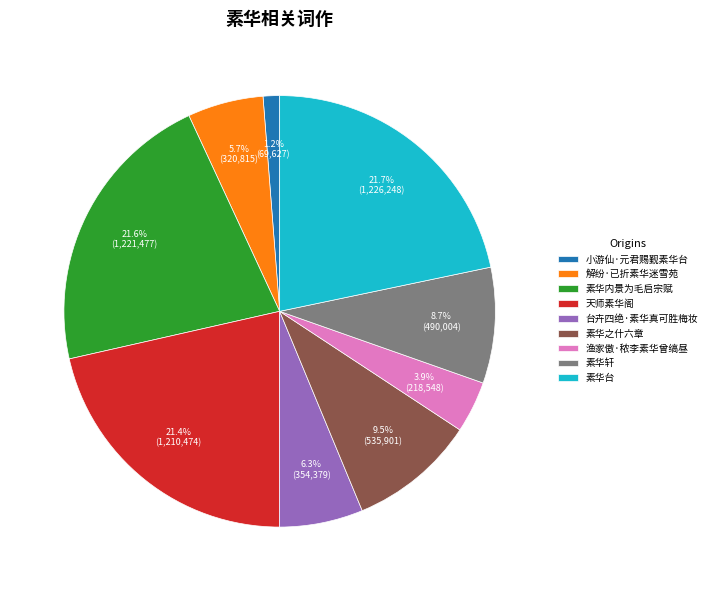

Does 天师素华阁 represent more than half of the total?

No